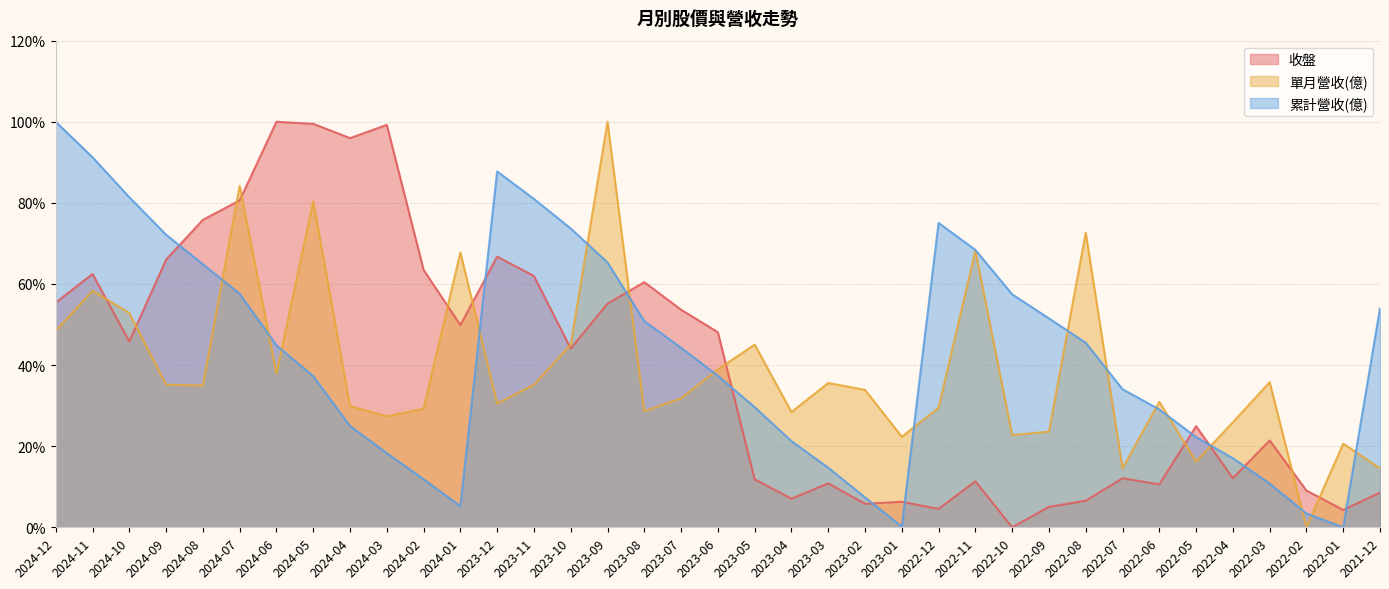

How many times do 累計營收(億) and 單月營收(億) cross each other?

16